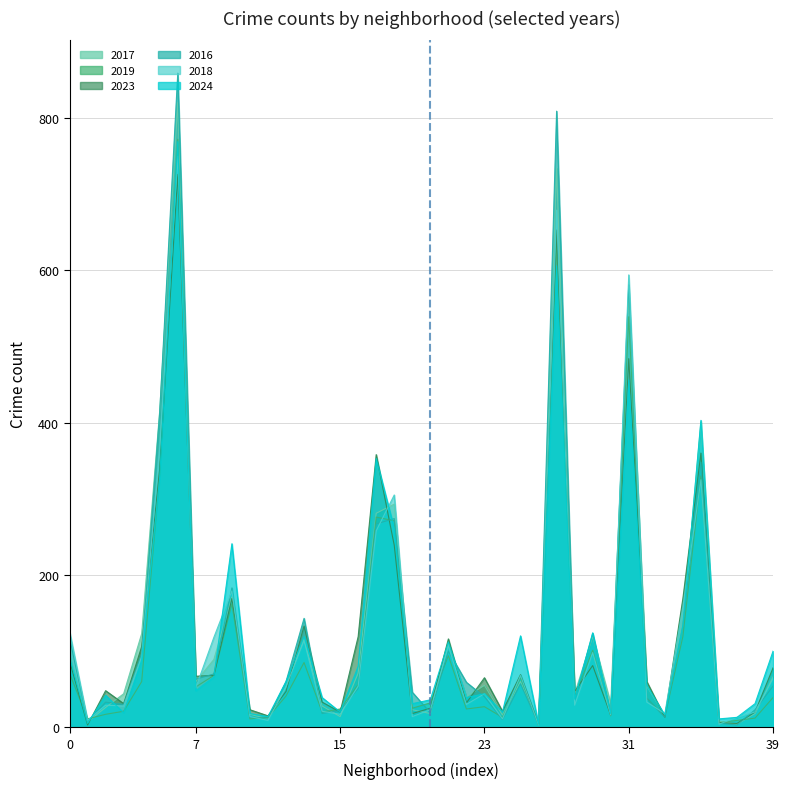

The 2019 series shows 881 at 31. True or false?

False